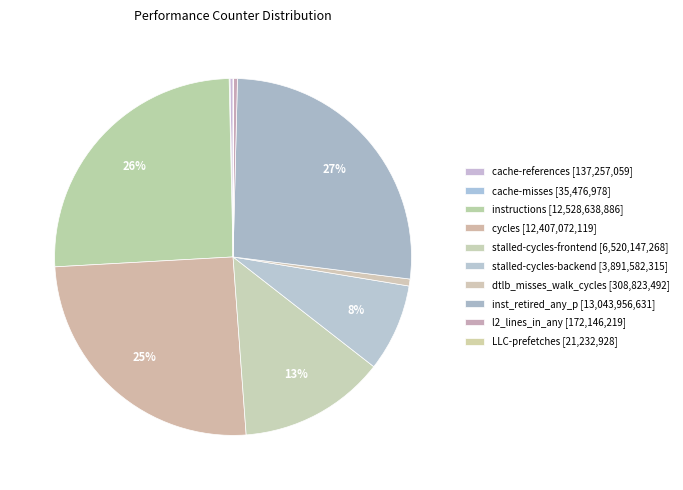

True or false: l2_lines_in_any accounts for 0% of the total.

True